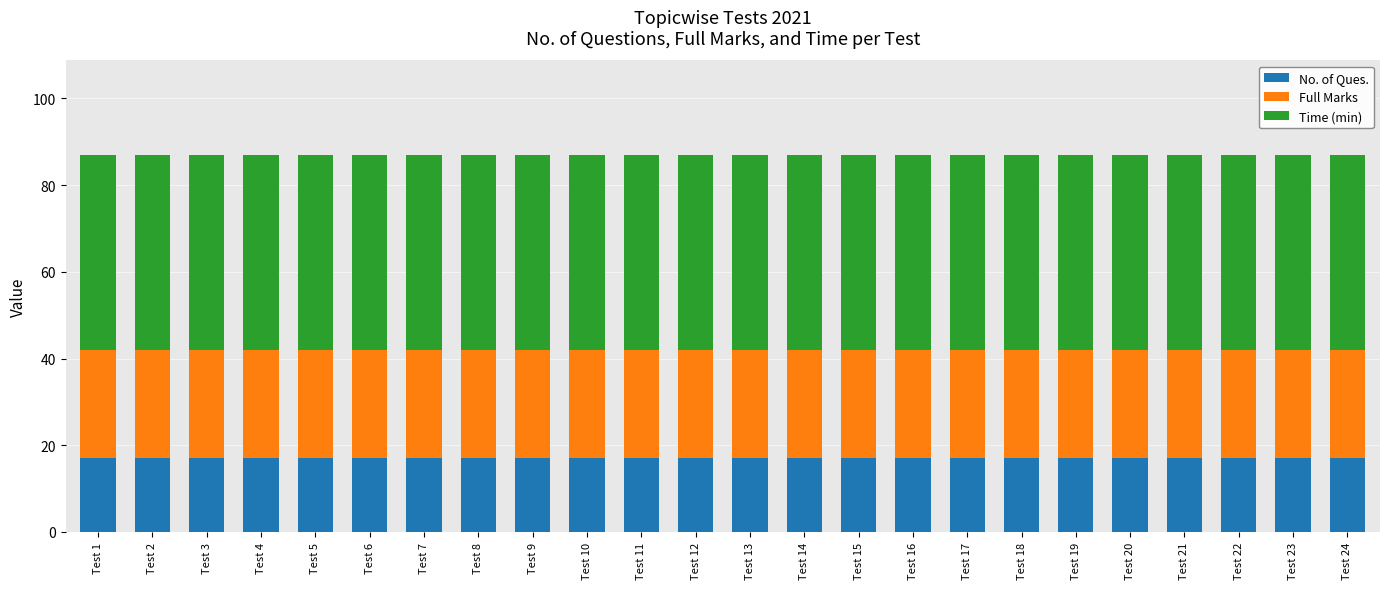

Are the bars grouped side by side (vs. stacked)?

No